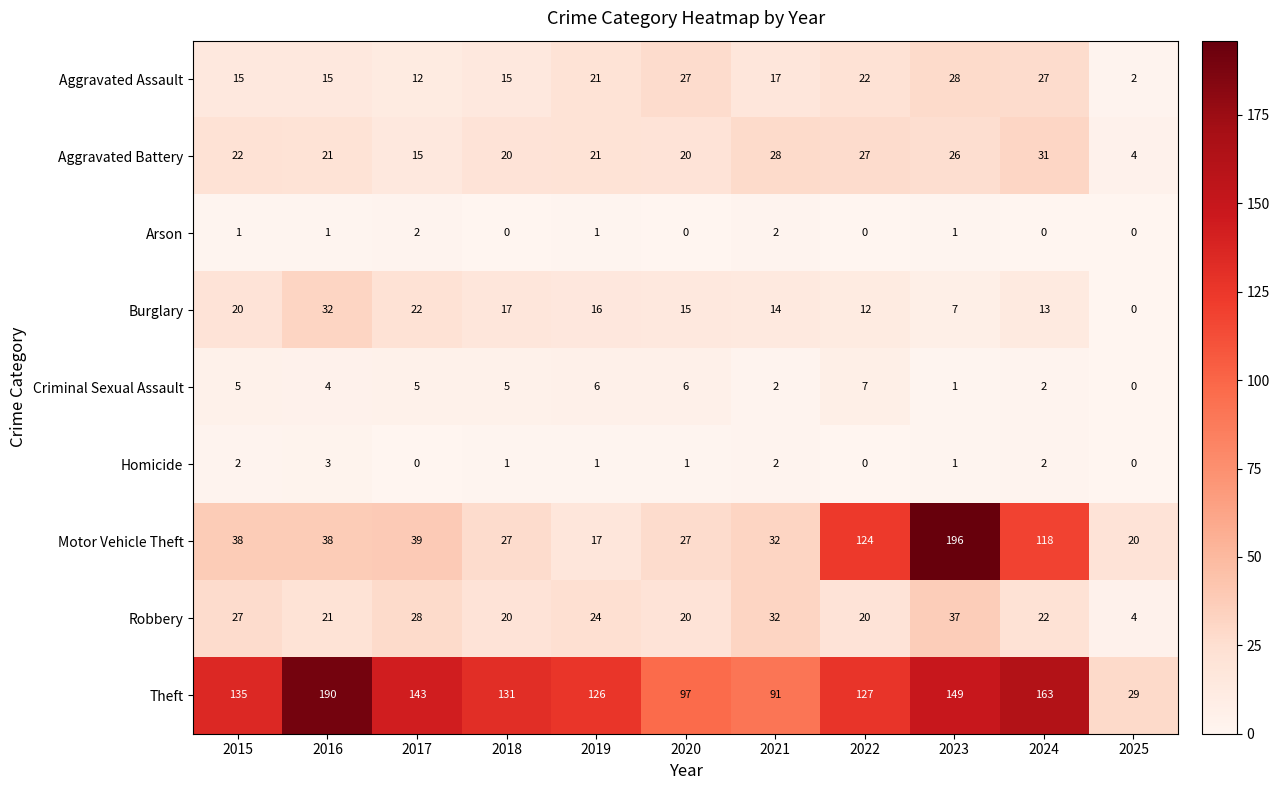

What is the difference between the maximum and minimum values in the Theft series?

161